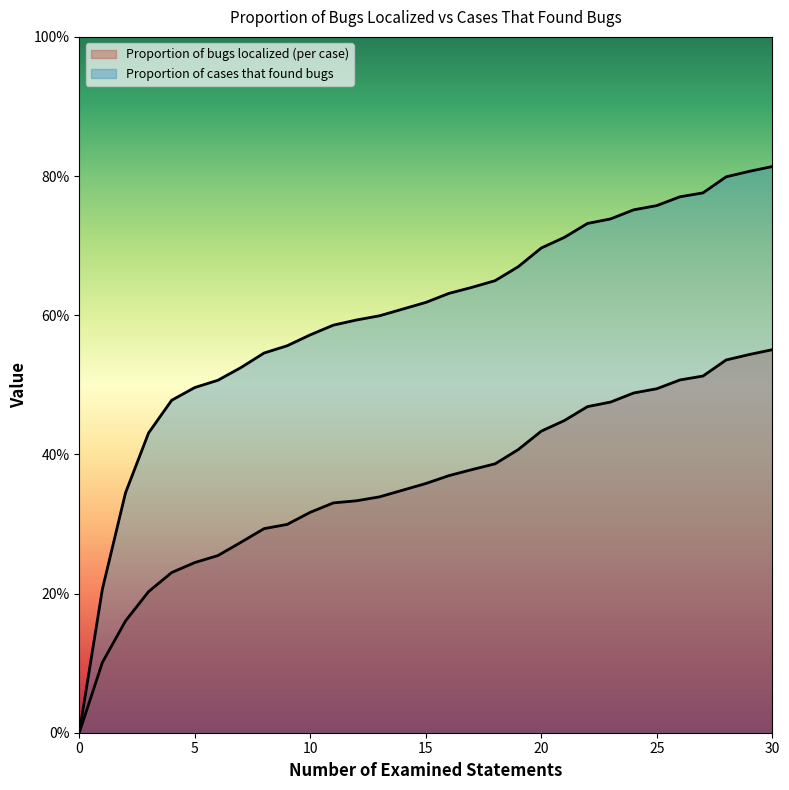

What are all the series names shown in the legend?

Proportion of bugs localized (per case), Proportion of cases that found bugs